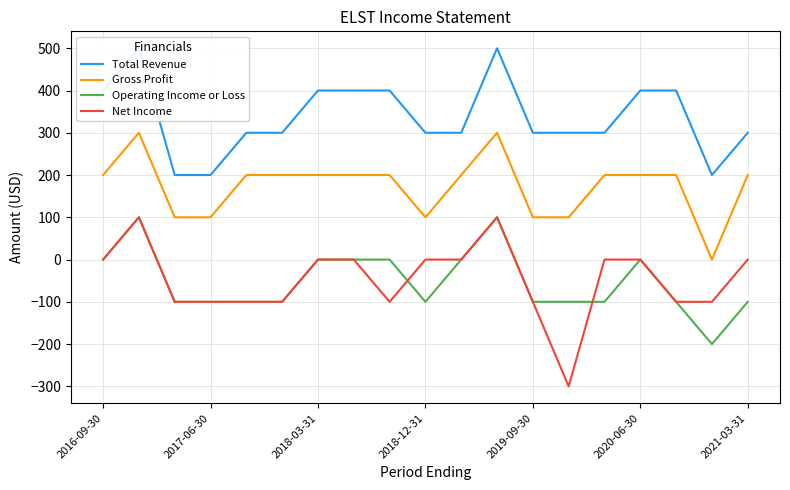

True or false: Operating Income or Loss has a value of 155 at 2017-06-30.

False